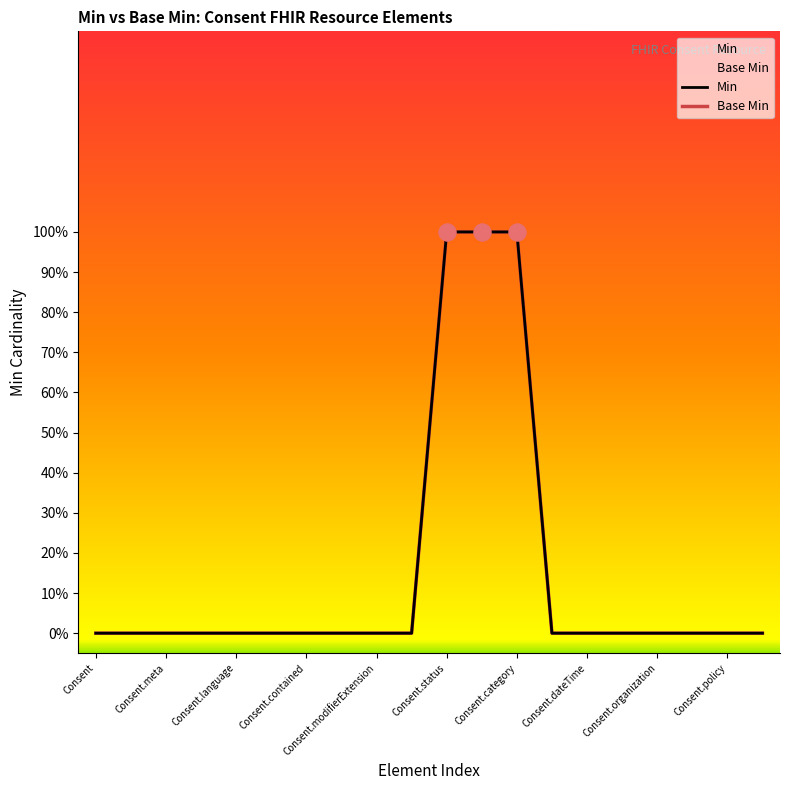

At which category is the sum across all series the highest?

Consent.status